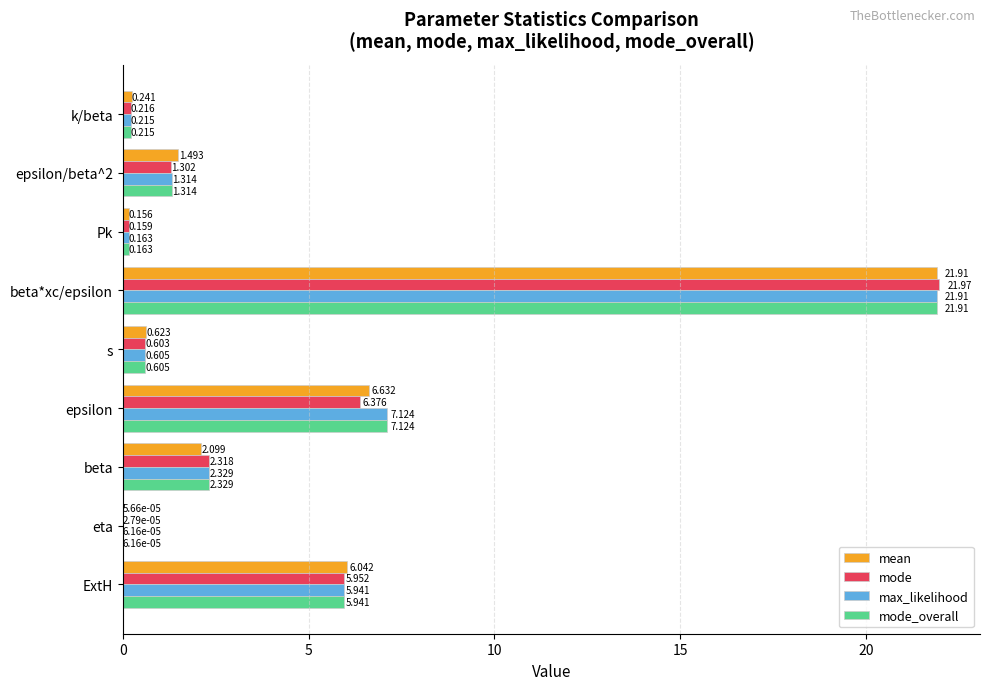

What are all the series names shown in the legend?

mean, mode, max_likelihood, mode_overall